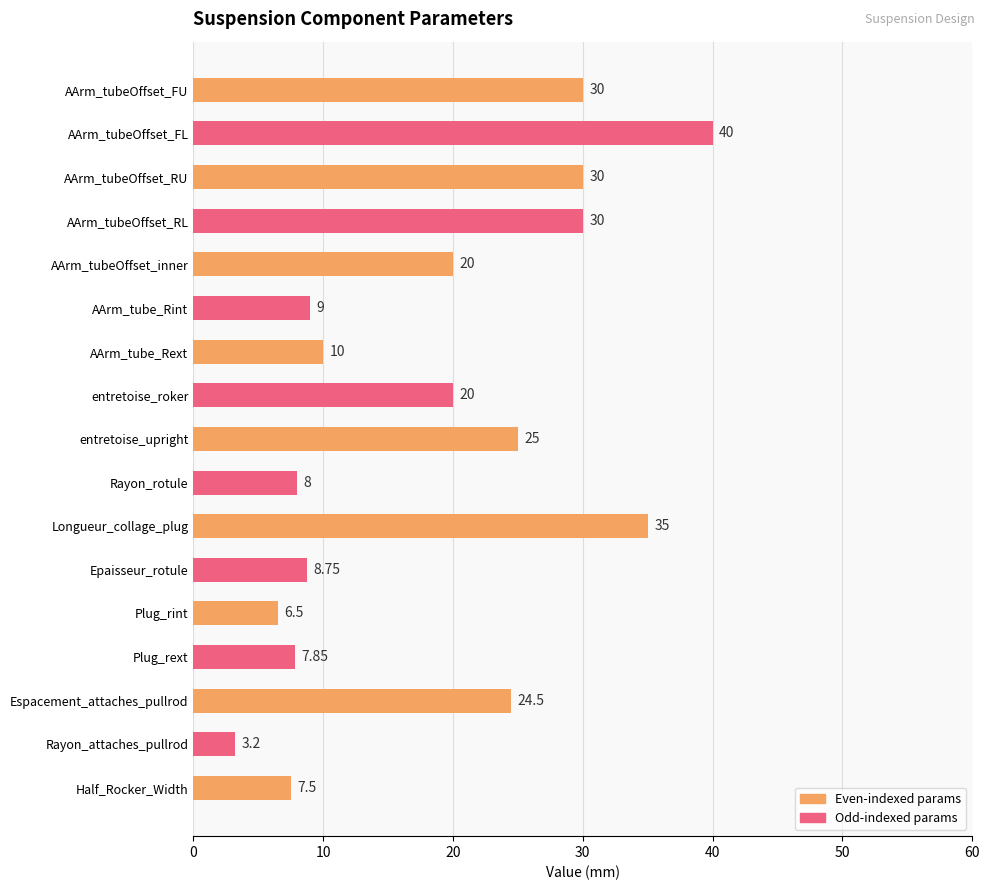

Approximately how many times larger is the value at Espacement_attaches_pullrod compared to AArm_tubeOffset_RL?

0.8